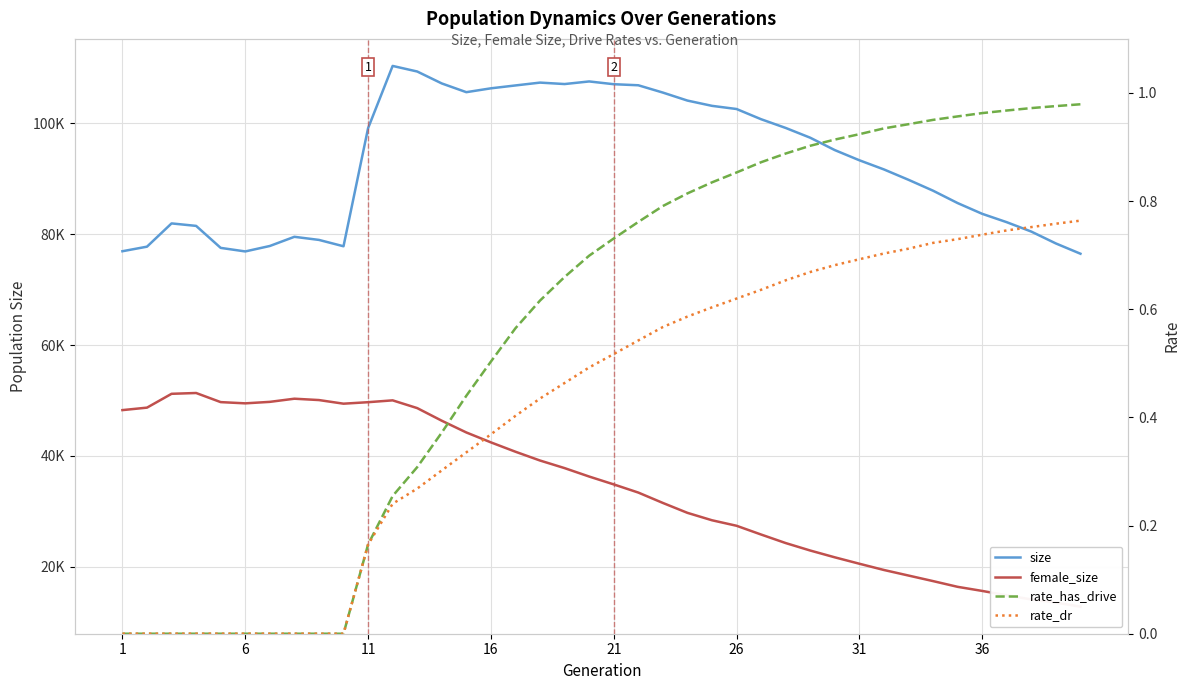

Where is rate_has_drive nearest to the value 0?

1